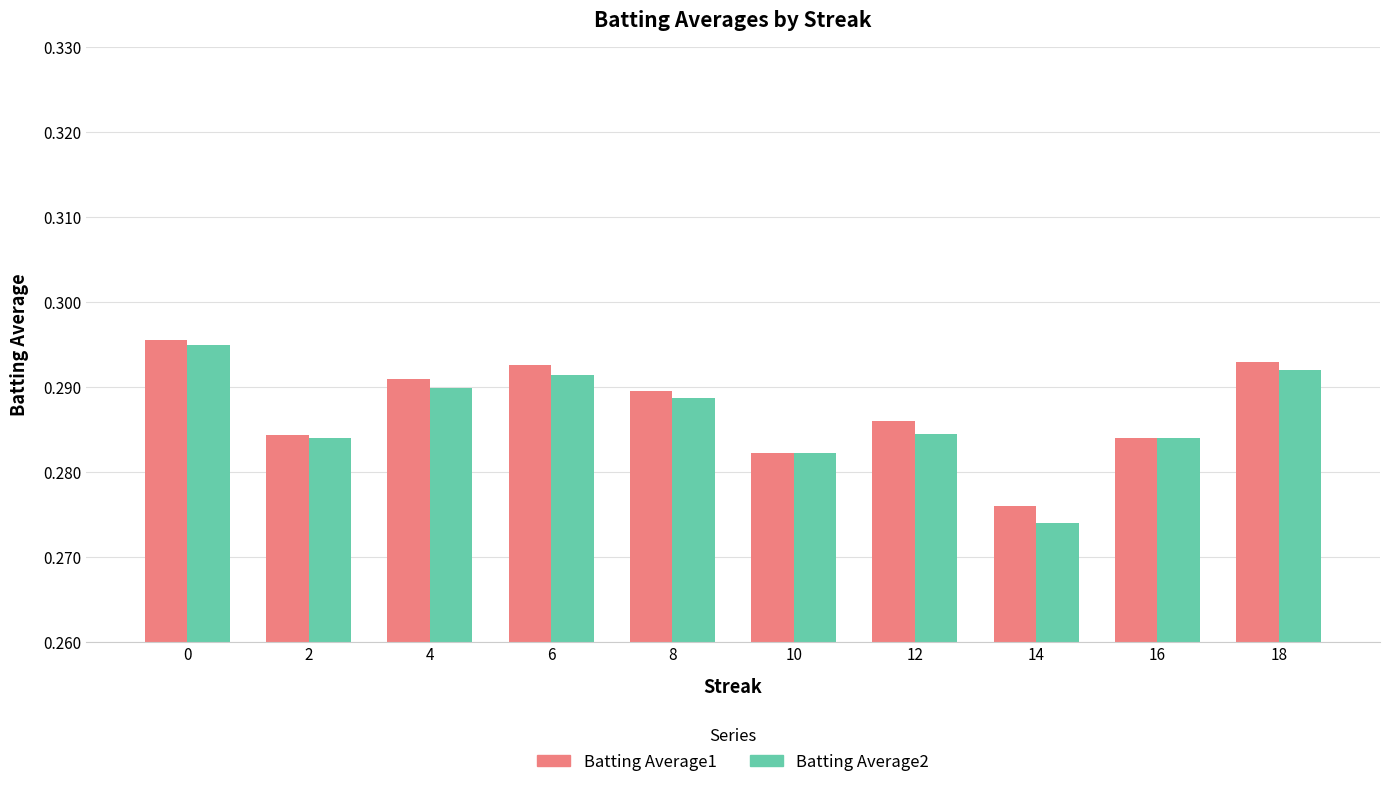

What is the sum of the Batting Average1 values at 10 and 0?

0.6